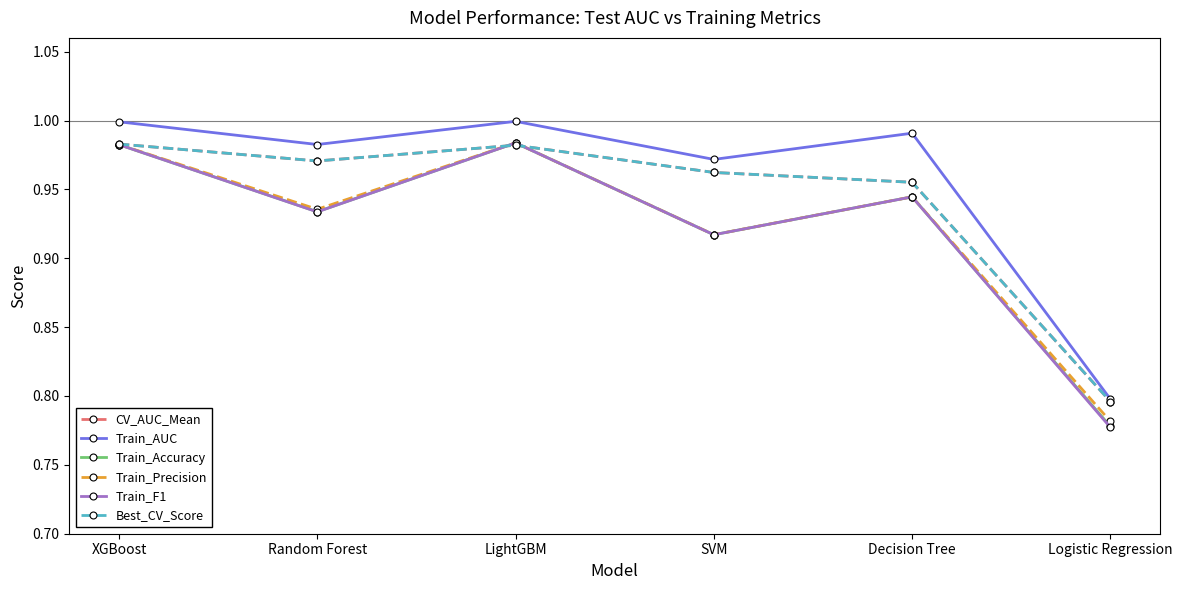

Reading right to left, extract all data points from this chart.

CV_AUC_Mean: 0.8	1.0	1.0	1.0	1.0	1.0
Train_AUC: 0.8	1.0	1.0	1.0	1.0	1.0
Train_Accuracy: 0.8	0.9	0.9	1.0	0.9	1.0
Train_Precision: 0.8	0.9	0.9	1.0	0.9	1.0
Train_F1: 0.8	0.9	0.9	1.0	0.9	1.0
Best_CV_Score: 0.8	1.0	1.0	1.0	1.0	1.0